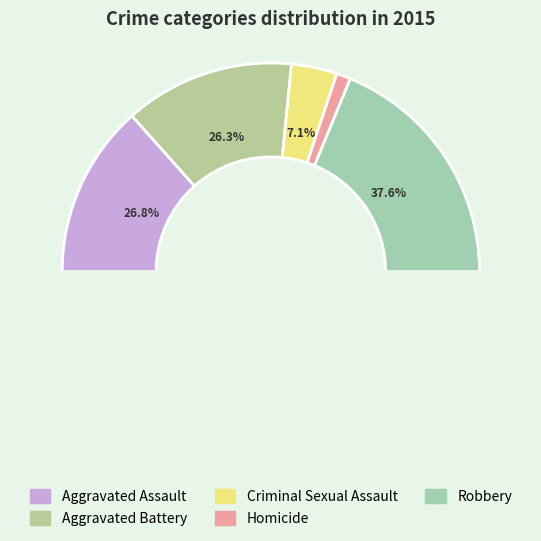

Which slice is the largest?

Robbery